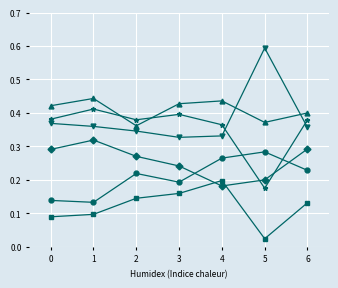

At which category does the chart reach its minimum across all series?

5